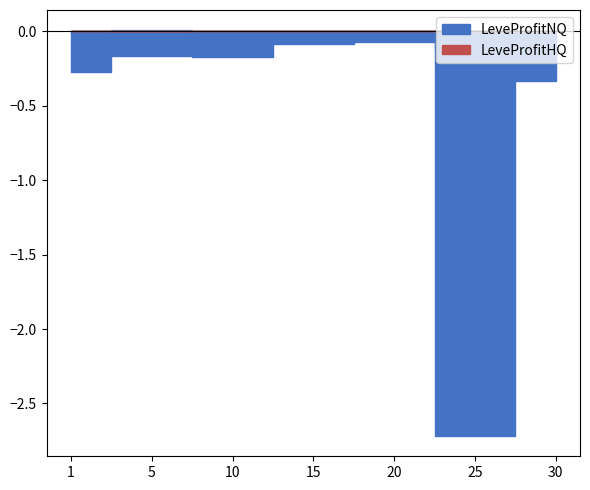

Which category has the highest value across all series?

5